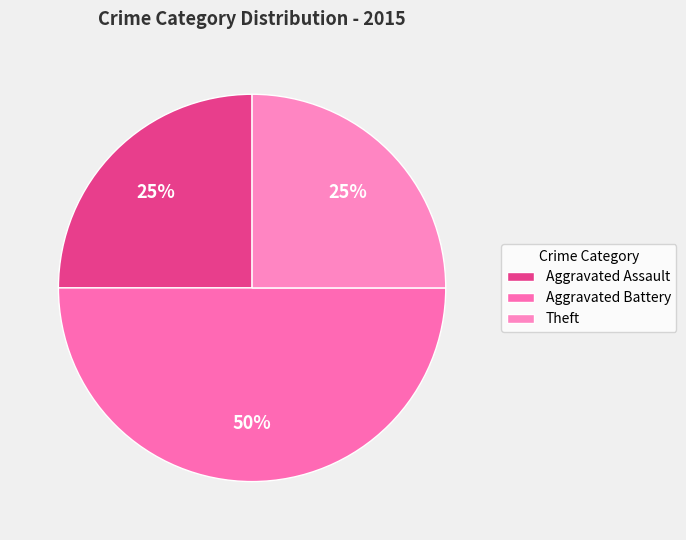

Is there any slice that represents more than half of the pie?

No